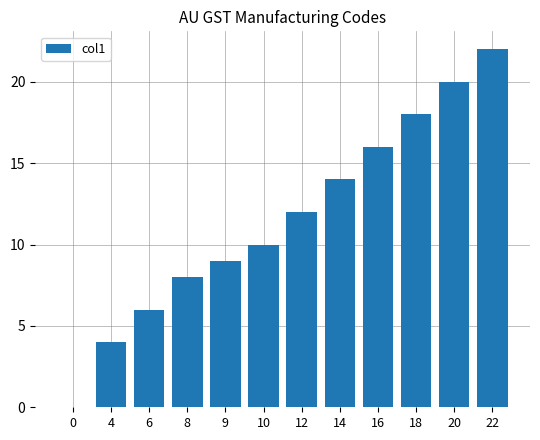

The value at 6 is 11. True or false?

False